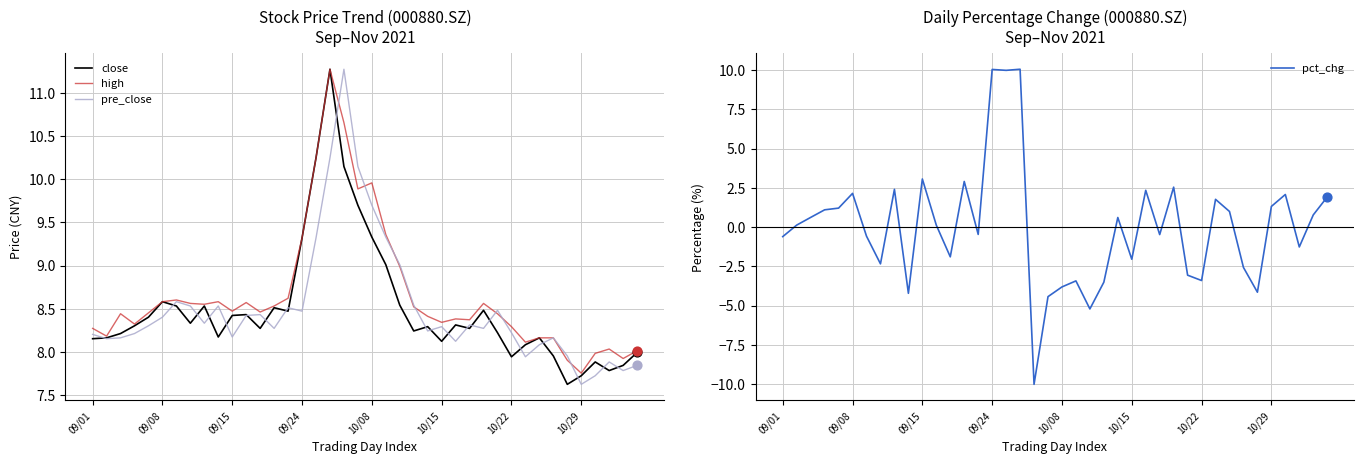

Which series has the widest spread of Y values?

pct_chg